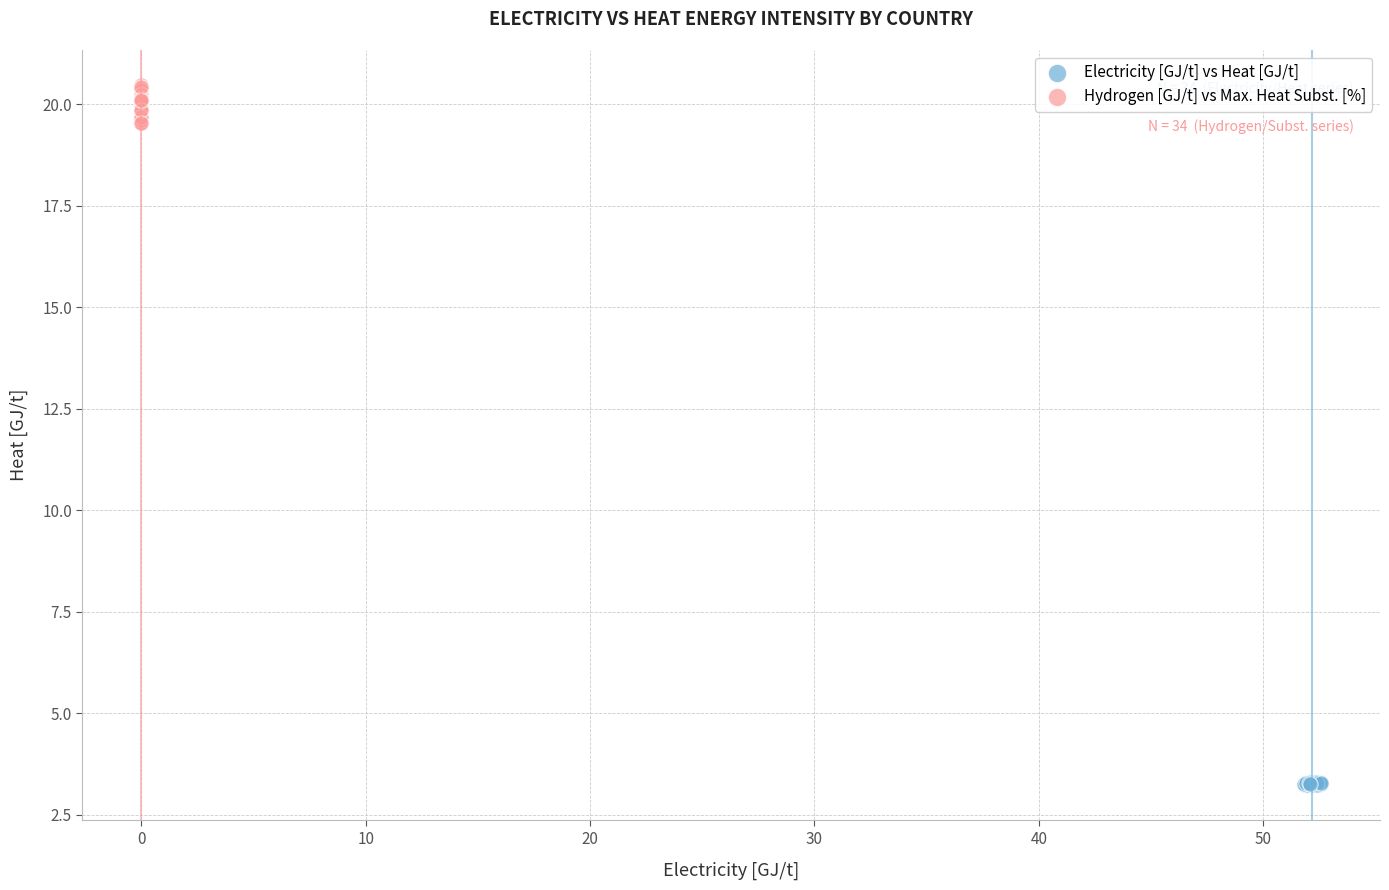

Which series has the widest spread of Y values?

Hydrogen [GJ/t] vs Max. Heat Subst. [%]